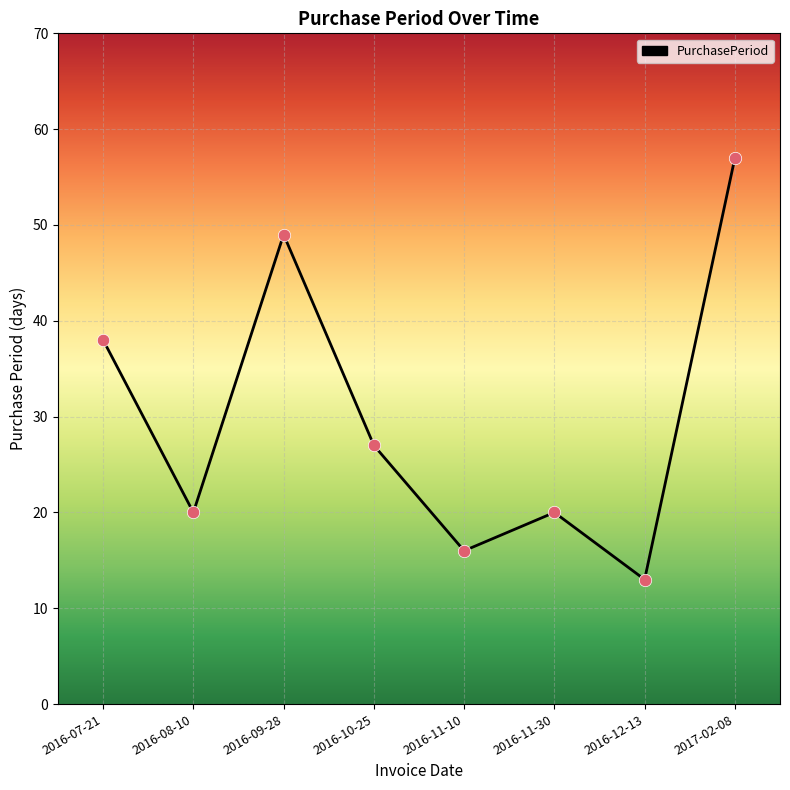

Approximately how many times larger is the value at 2016-10-25 compared to 2016-09-28?

0.6